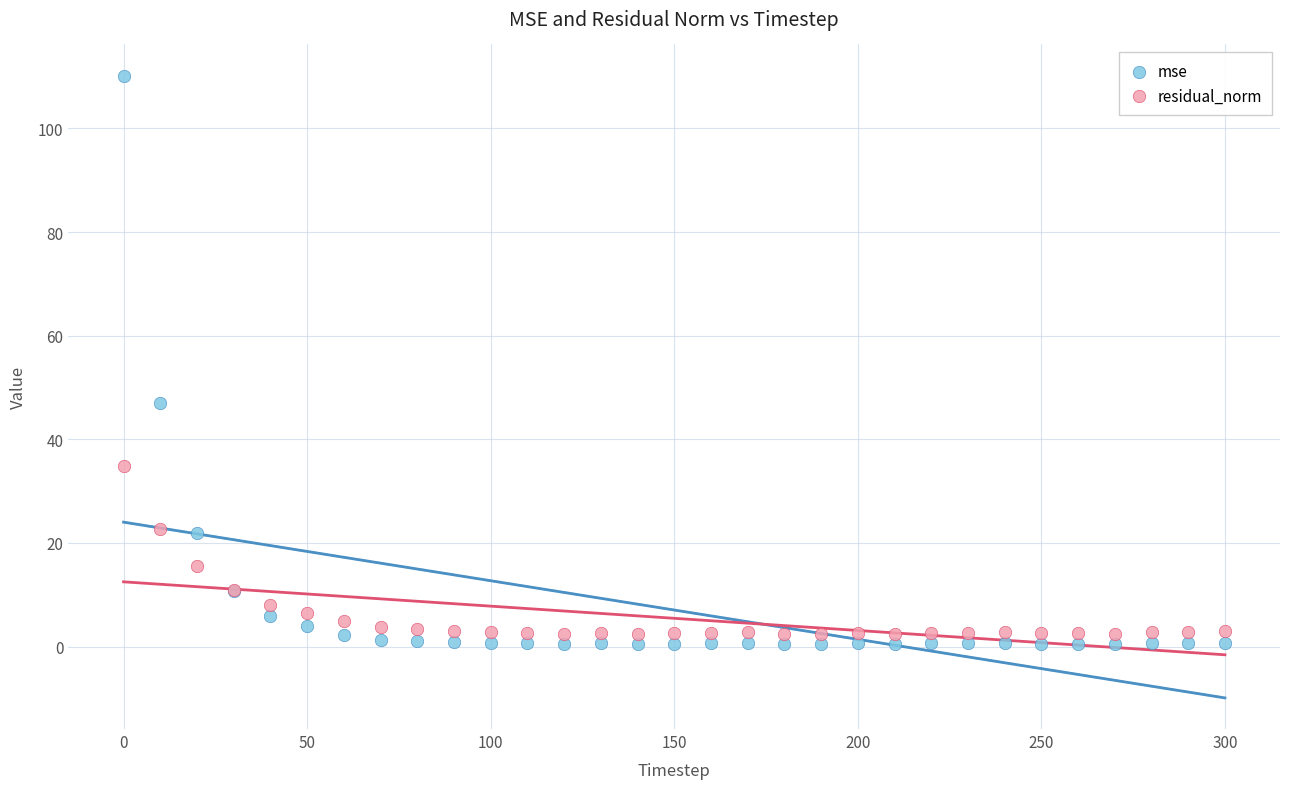

Which series contains the highest Y value?

mse